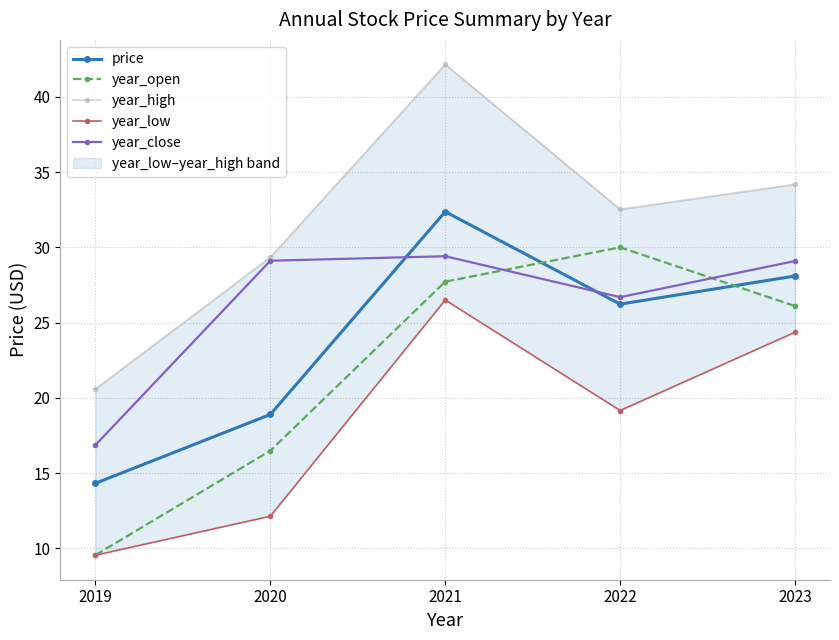

How many data points in year_close are less than 29?

2